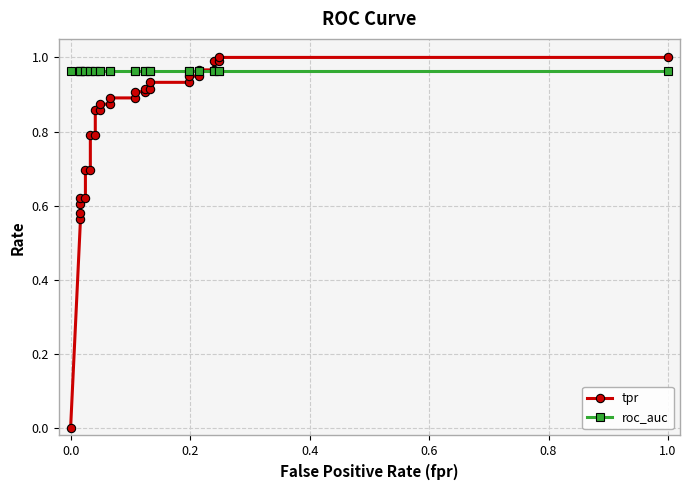

True or false: tpr has a value of 1.5 at 27.

False